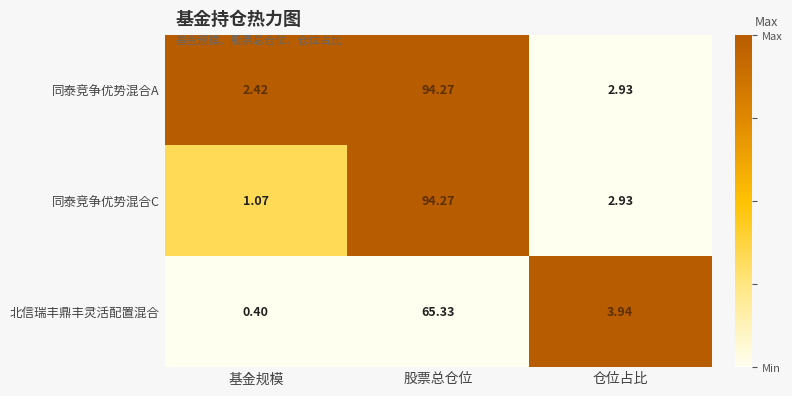

Which series has the largest range (max minus min)?

同泰竞争优势混合C